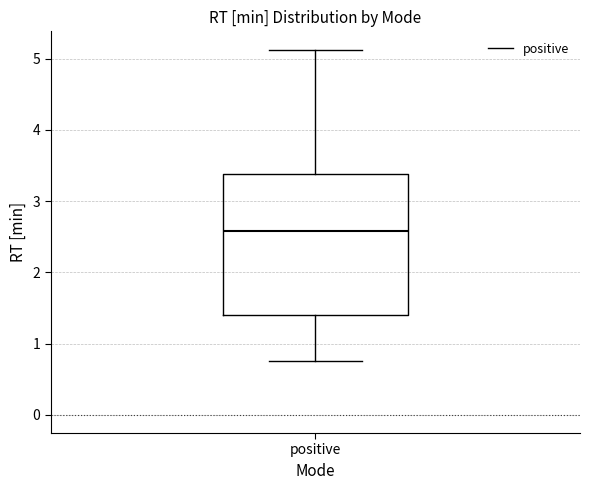

Read this box plot against the y-axis: the position of the median line, the range covered by the box, and the ends of both whiskers. The values are not printed on the chart, so give them approximately, as read against the axis.

median 2.6, box 1.4 to 3.4, whiskers 0.8 to 5.1